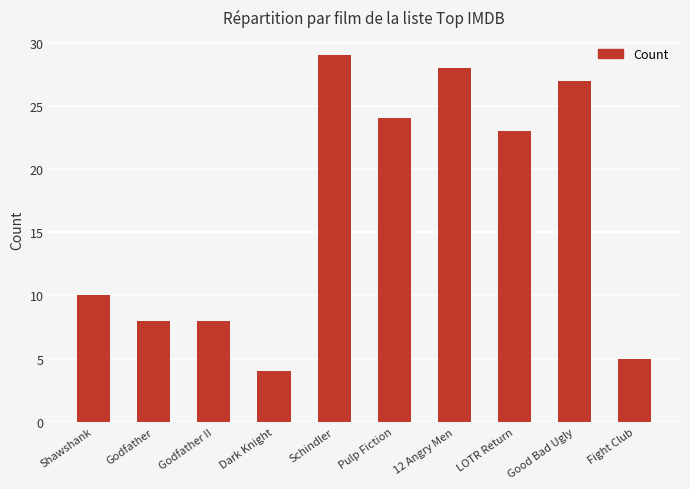

Does the chart contain any negative values?

No